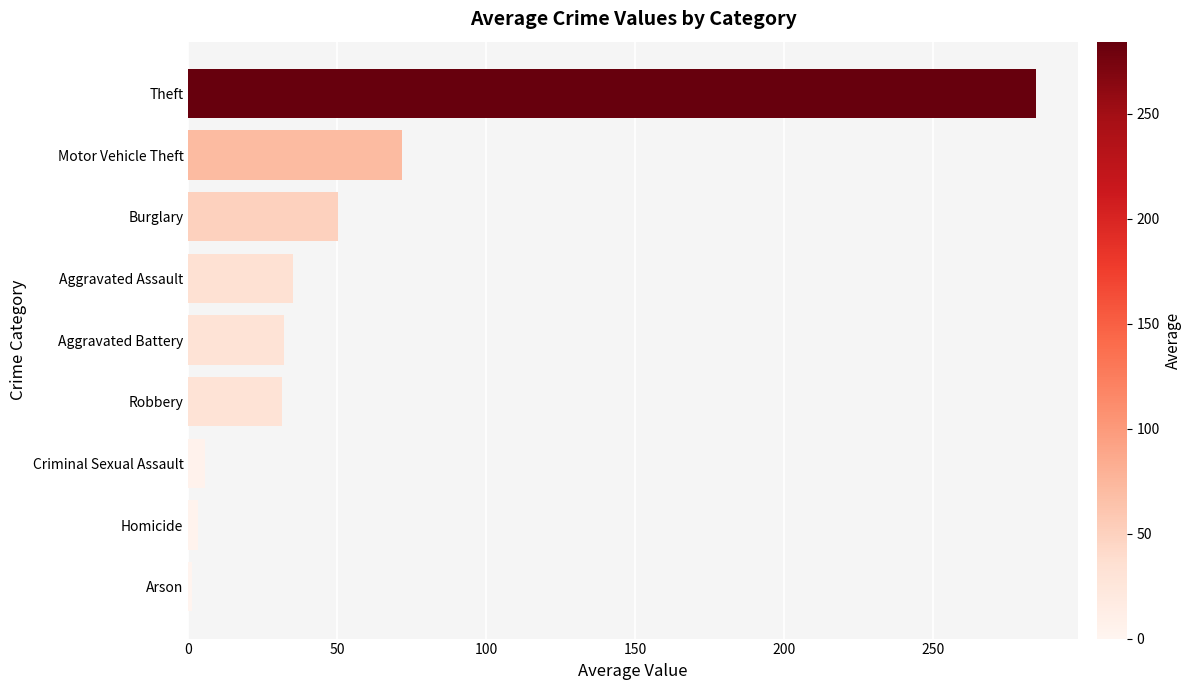

Where is the data nearest to the value 142?

Motor Vehicle Theft